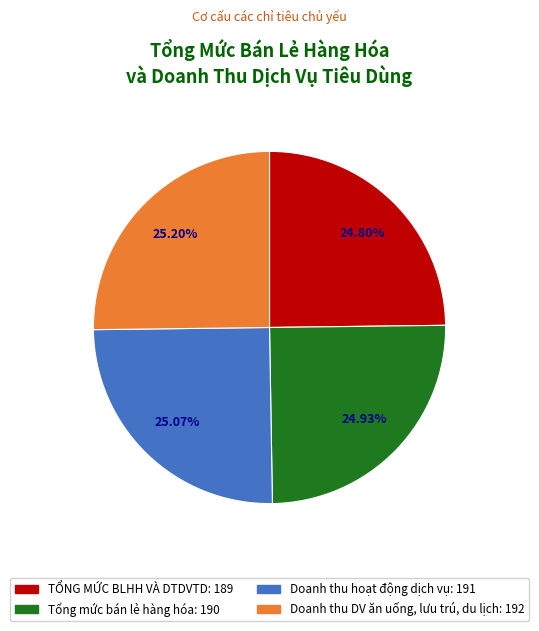

Does Tổng mức bán lẻ hàng hóa represent more than half of the total?

No